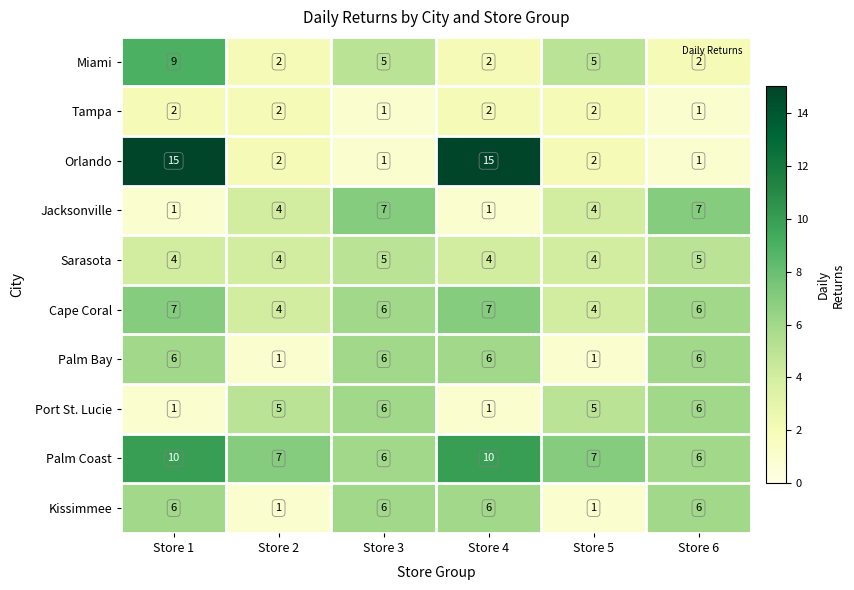

Is it true that Palm Coast equals 10 at Store 4?

True